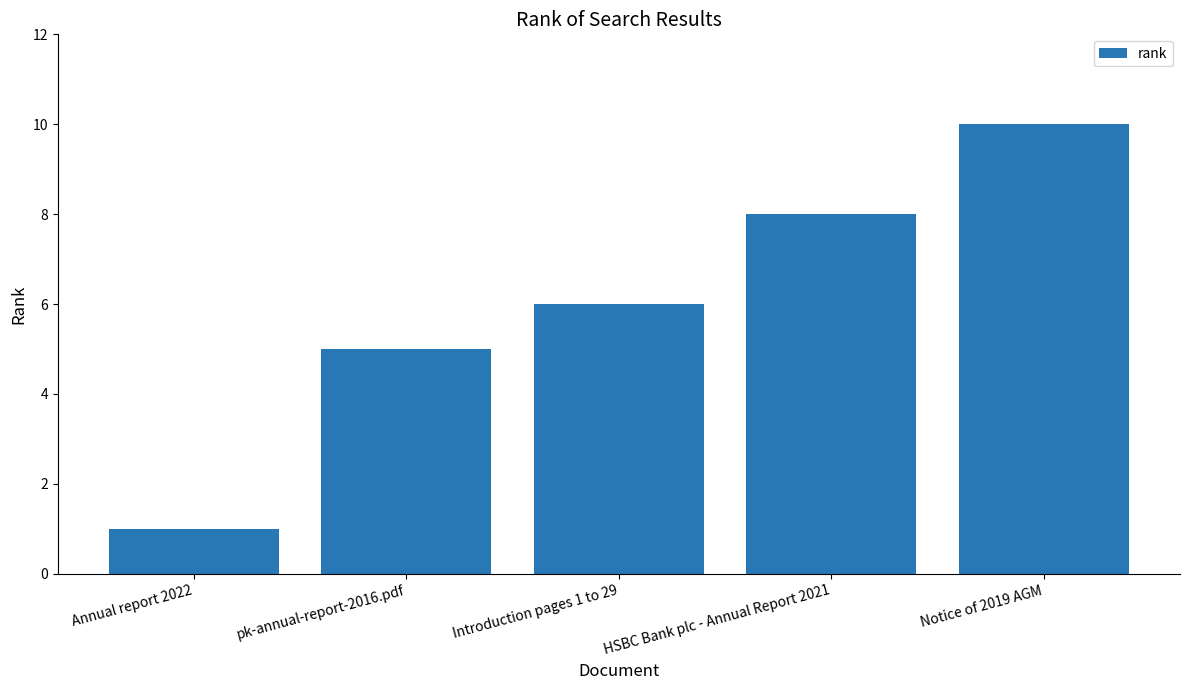

Rank the categories by value from highest to lowest.

Notice of 2019 AGM, HSBC Bank plc - Annual Report 2021, Introduction pages 1 to 29, pk-annual-report-2016.pdf, Annual report 2022